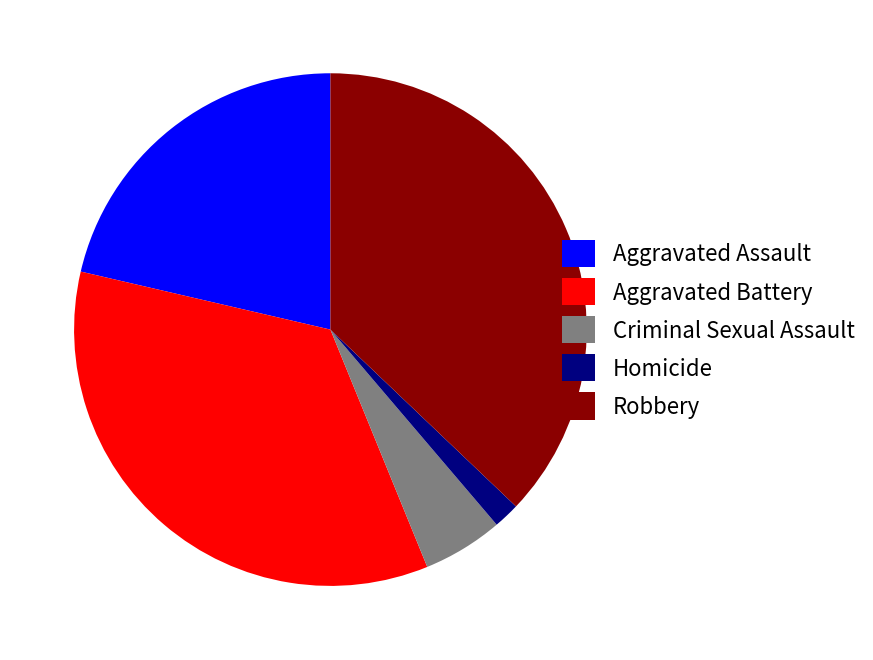

How many slices are in this pie chart?

5